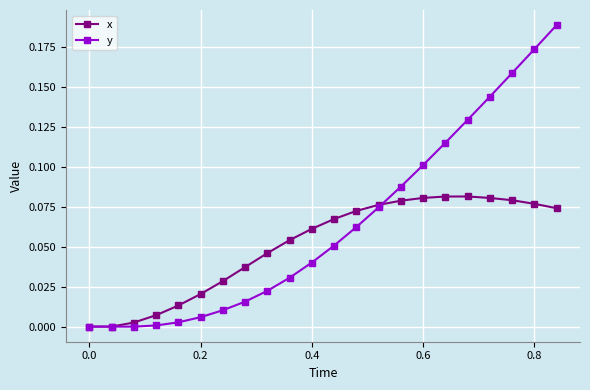

List the series in order of their overall mean, highest first.

y, x